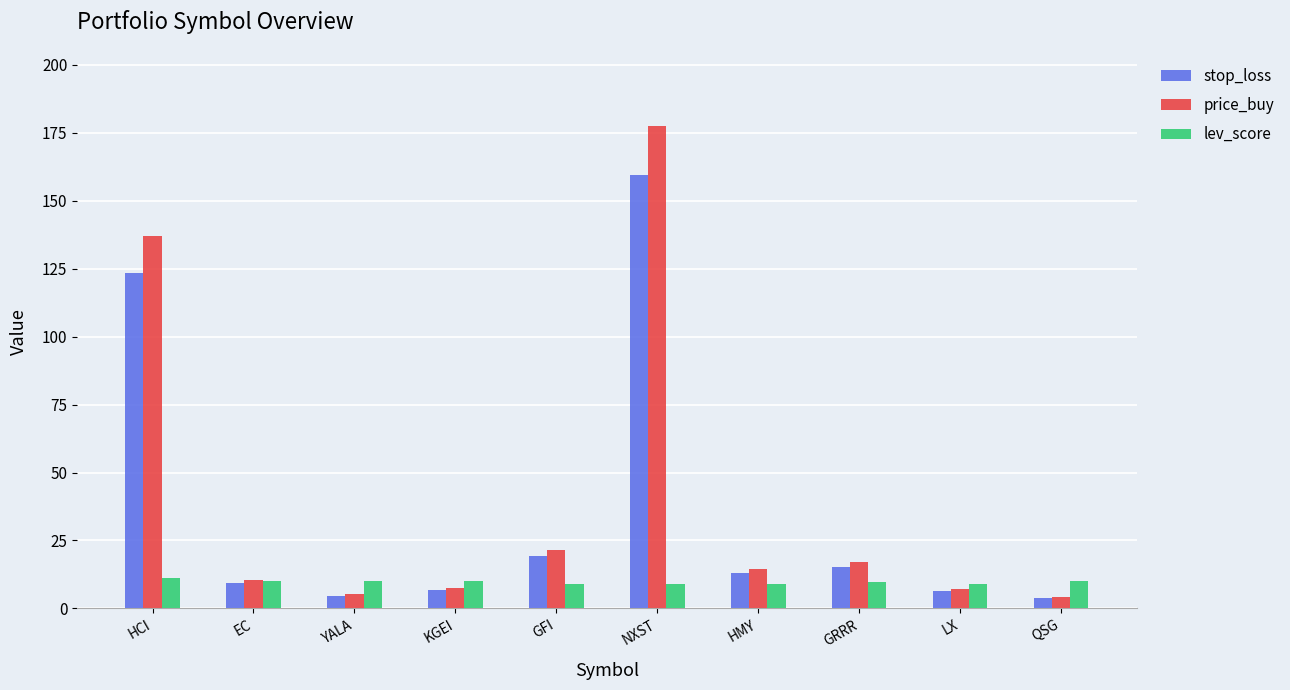

What position from the right is GFI?

6